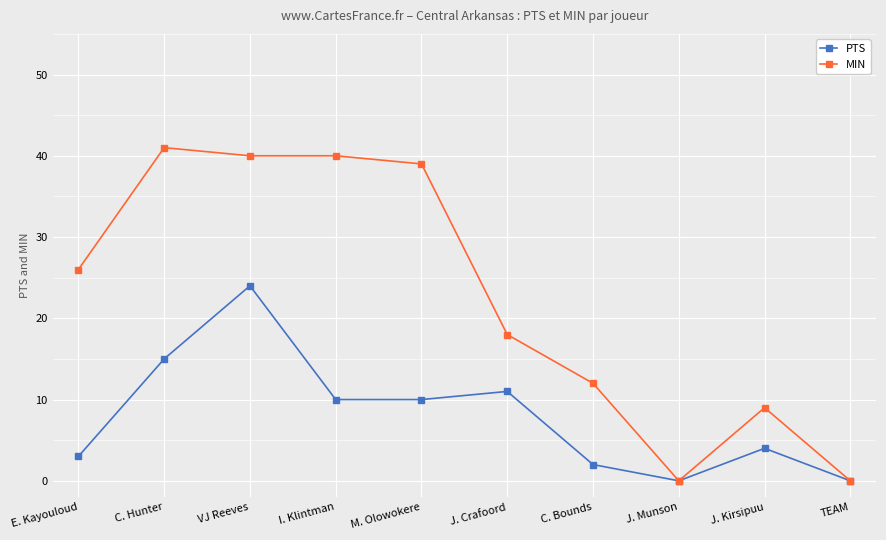

What value does the MIN series have at VJ Reeves?

40